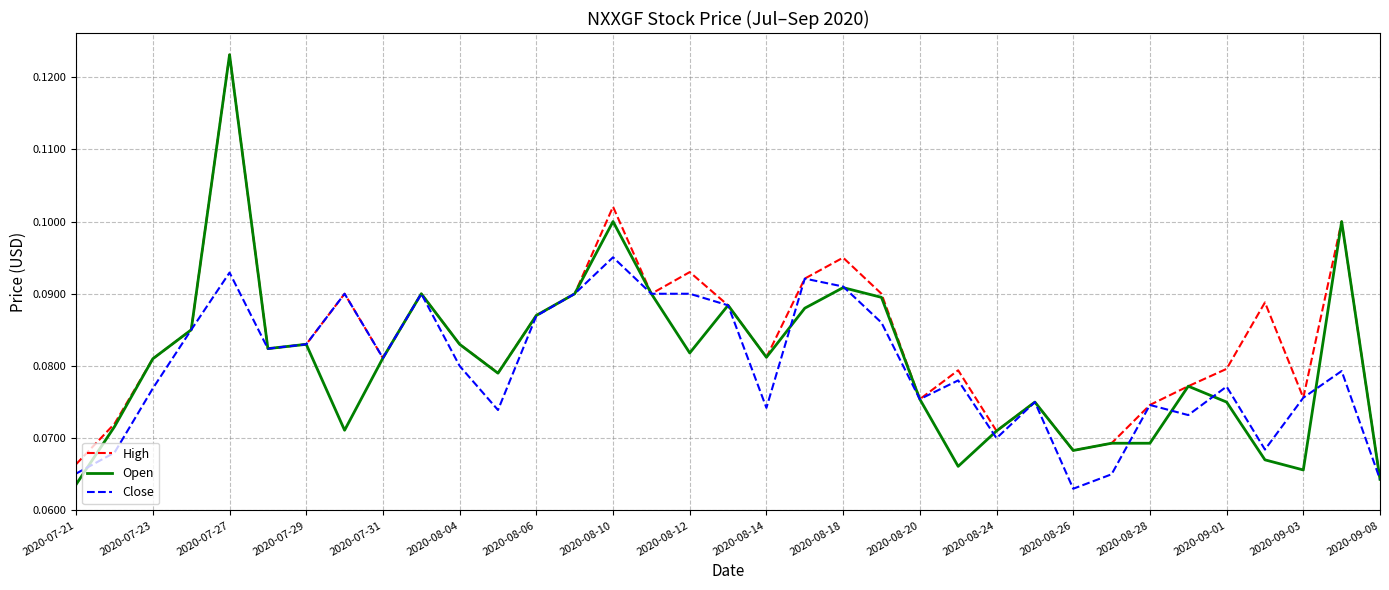

What is the lowest value of the Close series?

0.1